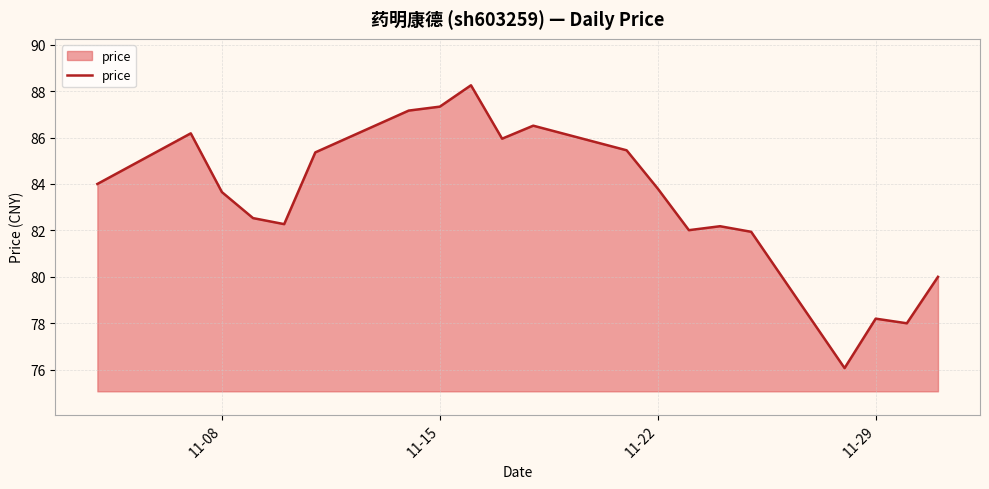

What is the difference between the maximum and minimum values?

12.2